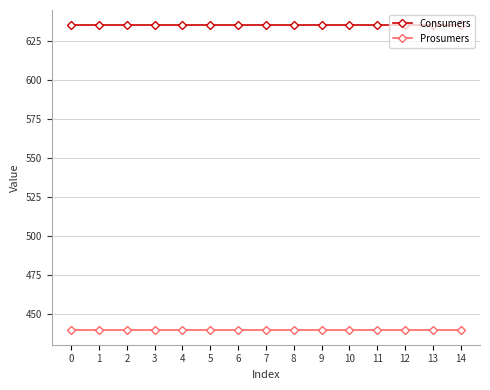

Reading right to left, extract all data points from this chart.

Consumers: 635	635	635	635	635	635	635	635	635	635	635	635	635	635	635
Prosumers: 440	440	440	440	440	440	440	440	440	440	440	440	440	440	440